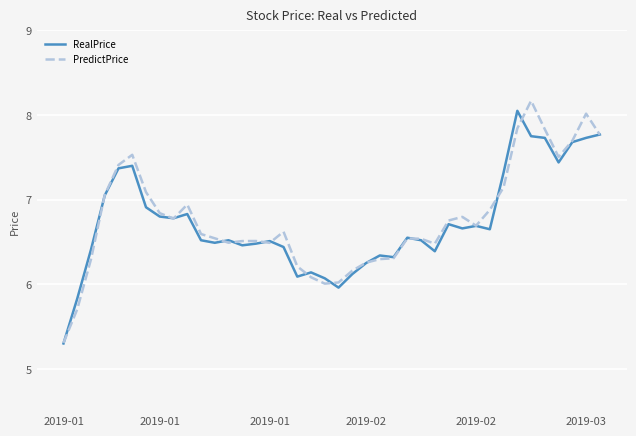

What is the greatest value displayed?

8.2